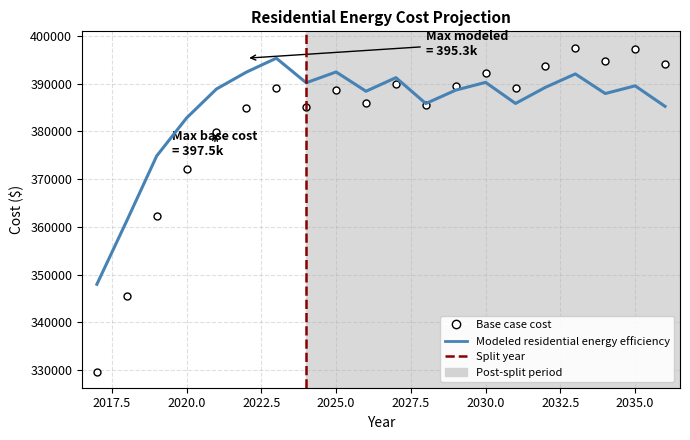

What is the minimum value shown in the chart?

329723.8